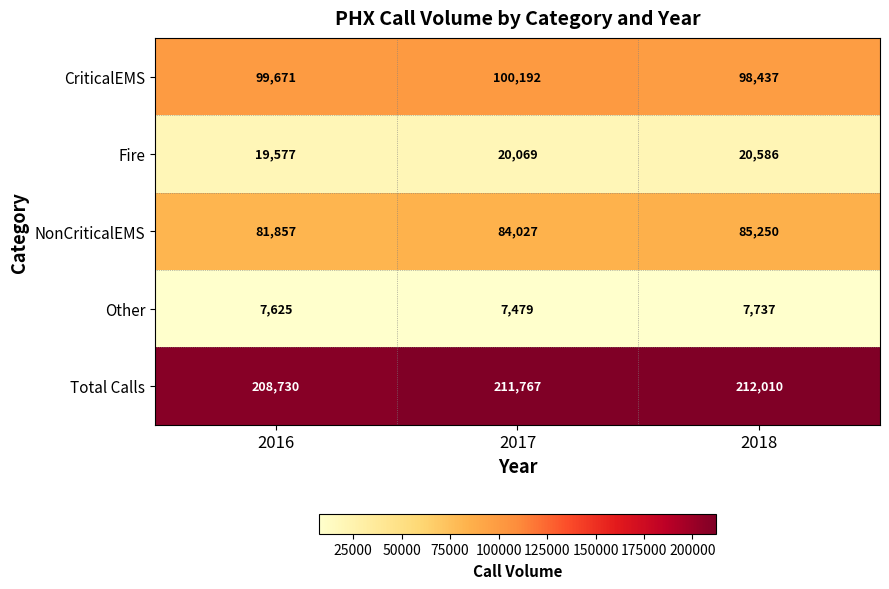

How many categories are shown in the chart?

3